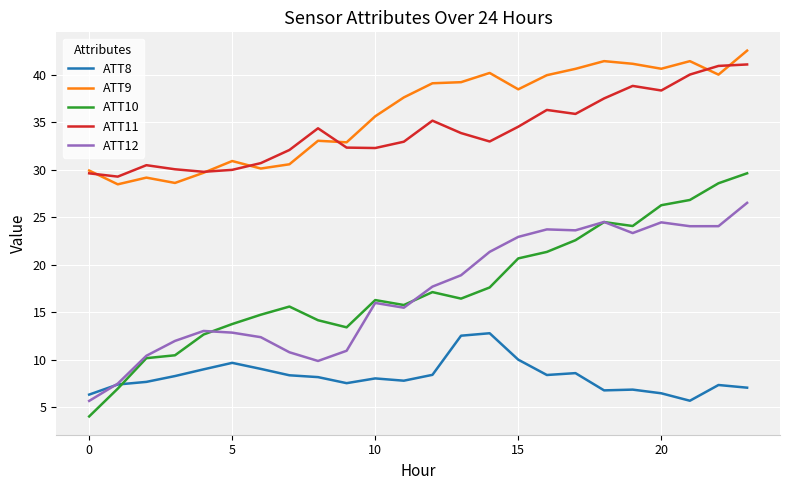

What is the maximum value for ATT12?

26.5